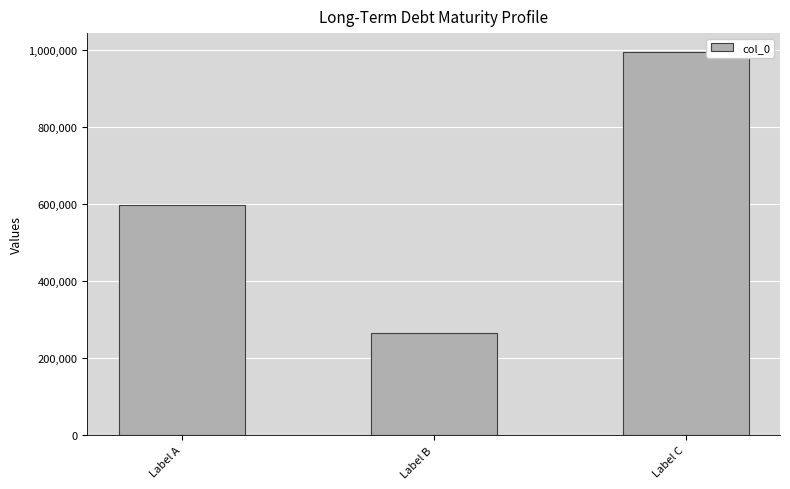

Is it true that the value at Label A is 596632?

True